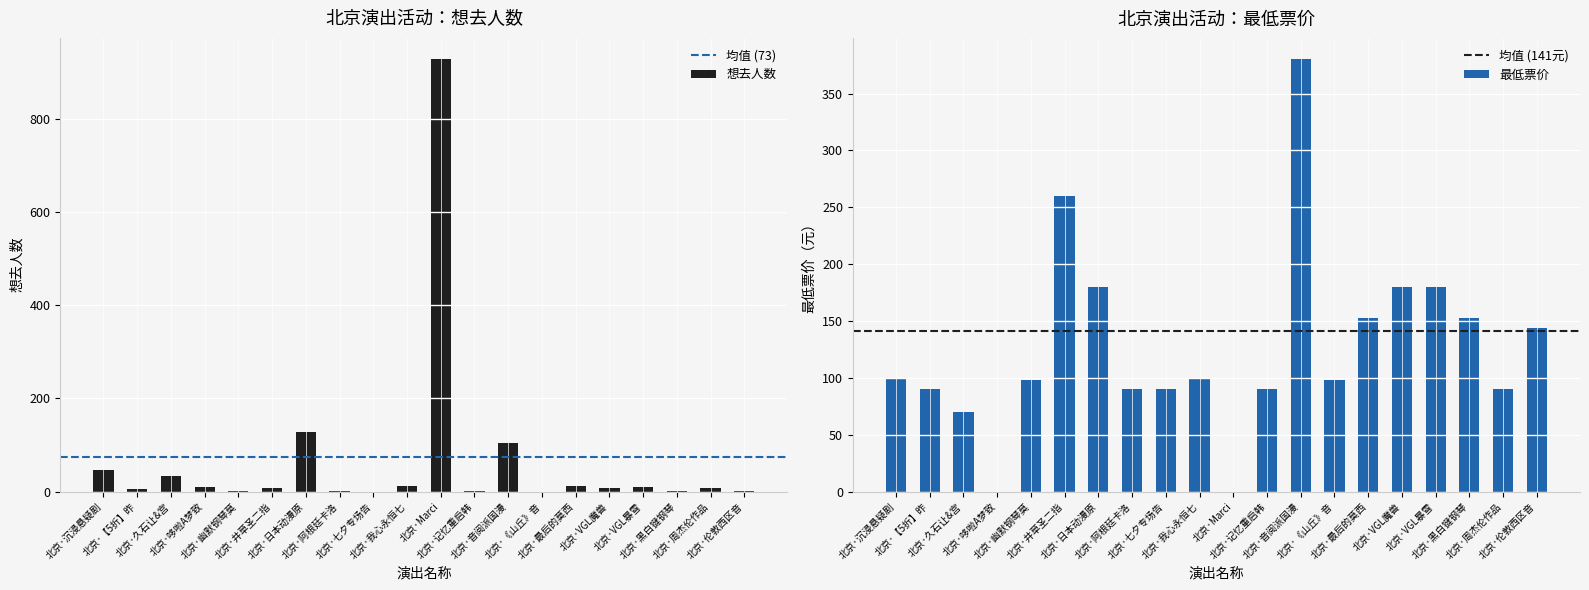

What is the highest value of the 想去人数 series?

927